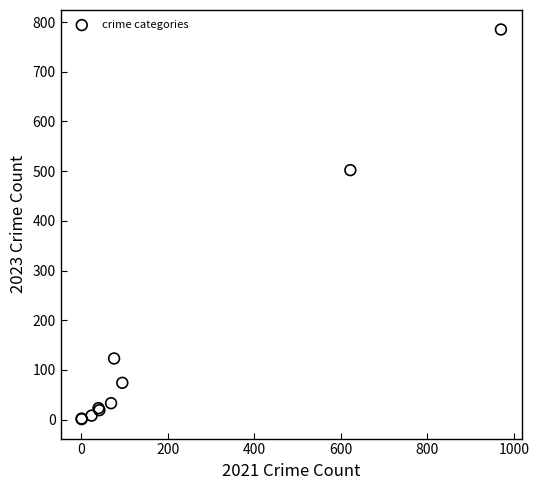

What Y value in the scatter plot is closest to 393?

502